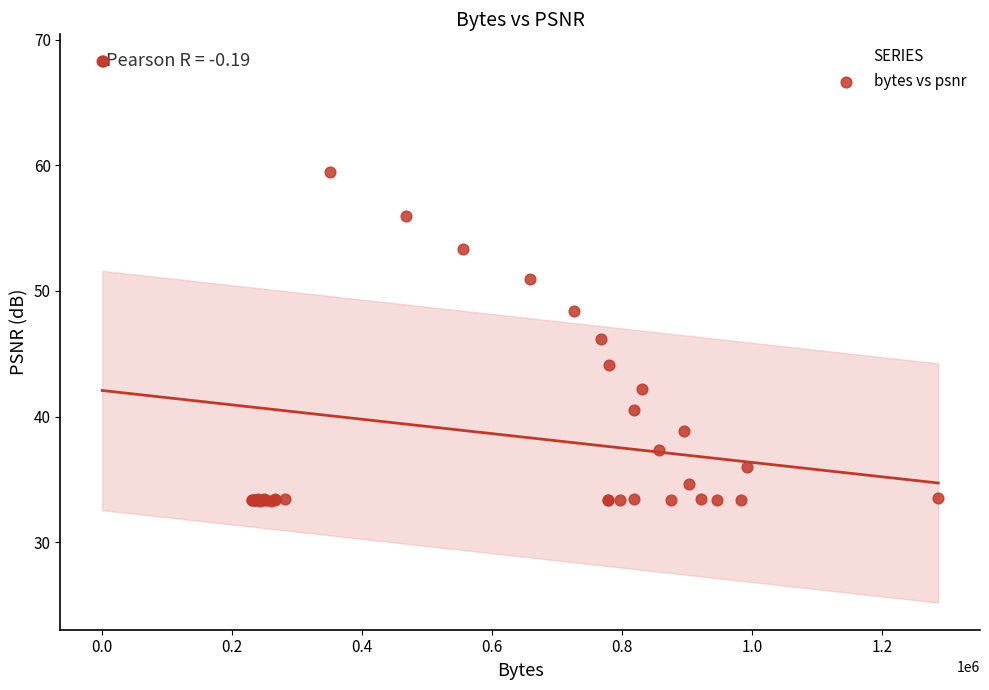

What Y value in the scatter plot is closest to 50?

50.9